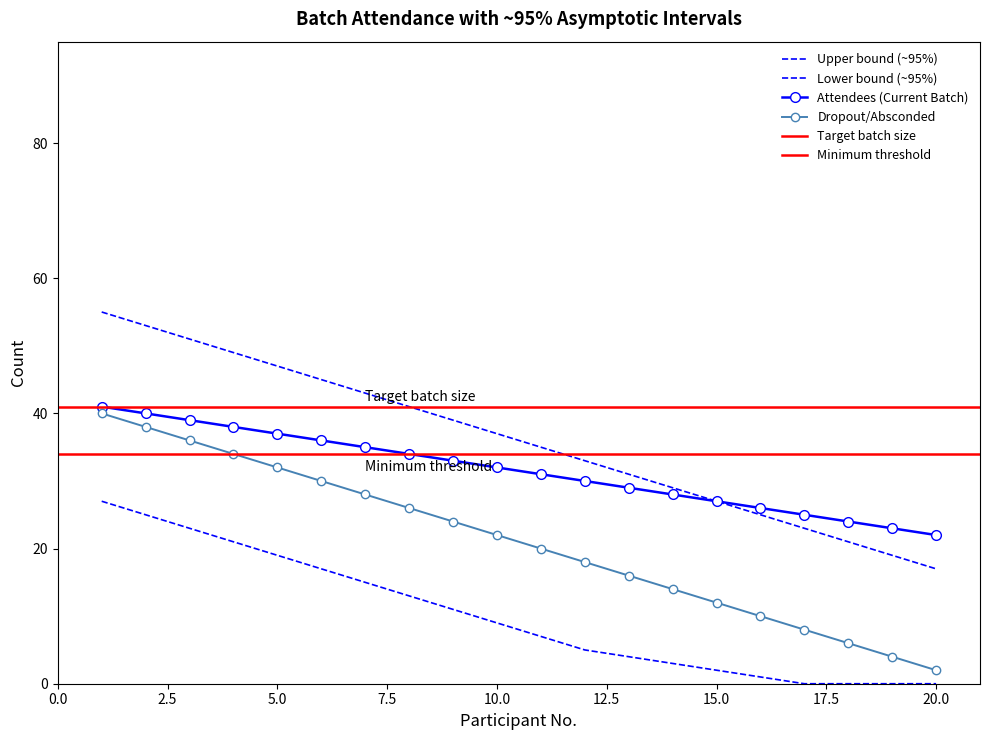

What is the difference between the Dropout/Absconded values at 20 and 19?

1